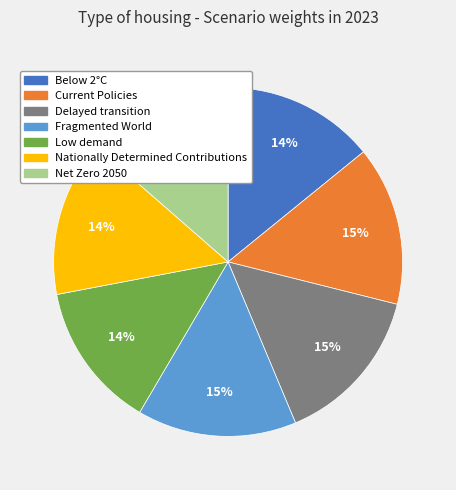

Combined, do Low demand and Delayed transition account for over 50%?

No